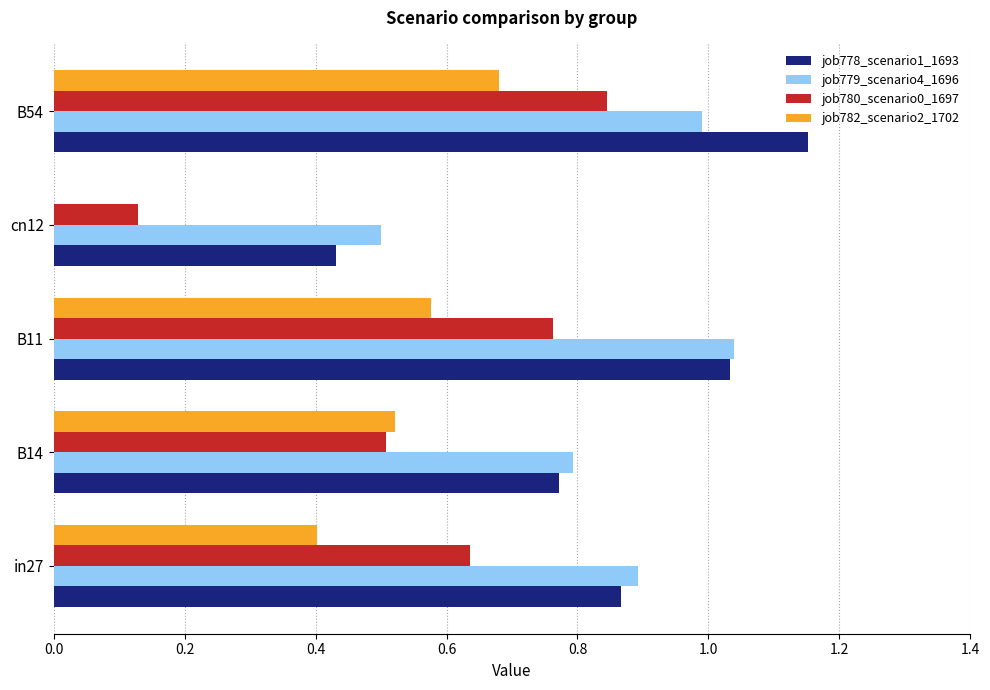

Is the value of job780_scenario0_1697 at B14 greater than the value of job778_scenario1_1693 at B14?

No